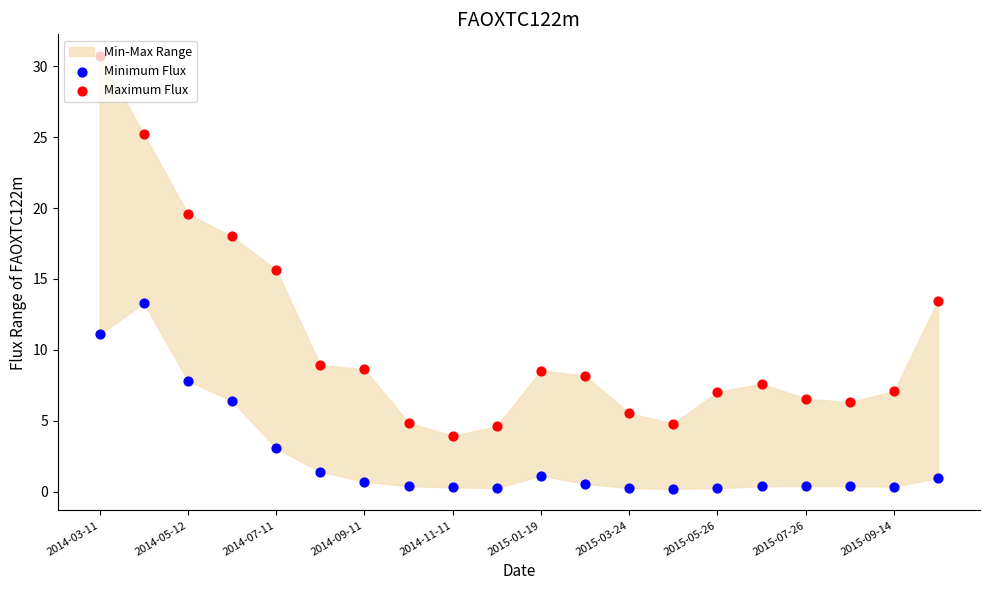

Is the value of Maximum Flux at 2015-05-26 greater than the value of Minimum Flux at 2014-11-11?

Yes